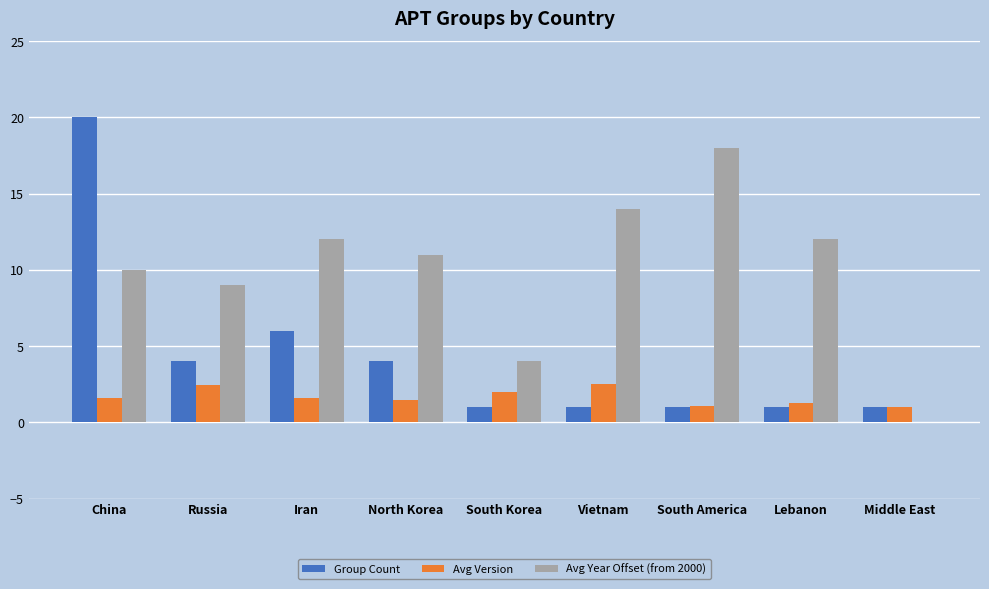

True or false: Avg Version has a value of 1.3 at Vietnam.

False